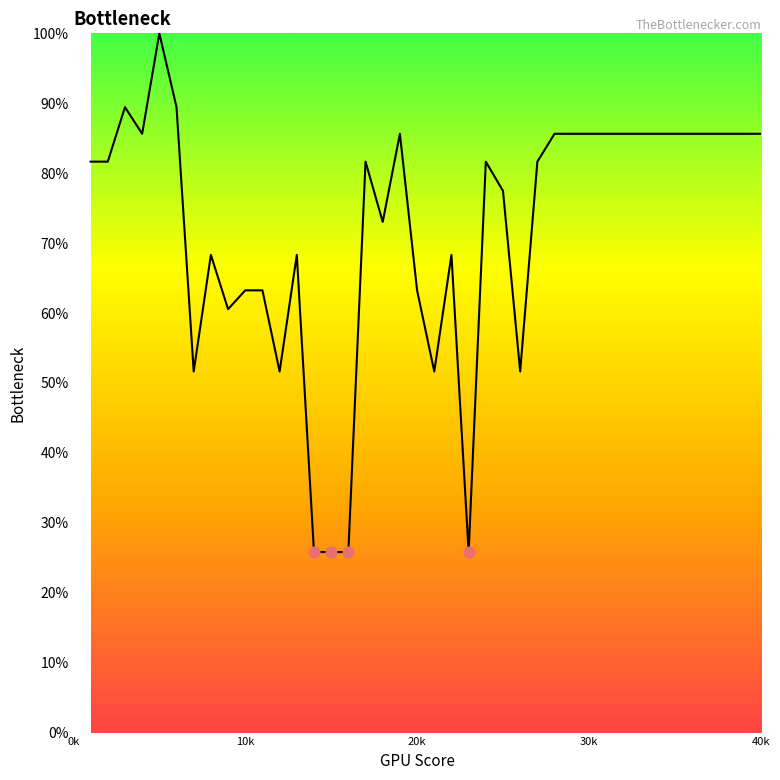

What is the difference between the maximum and minimum values?

74.2